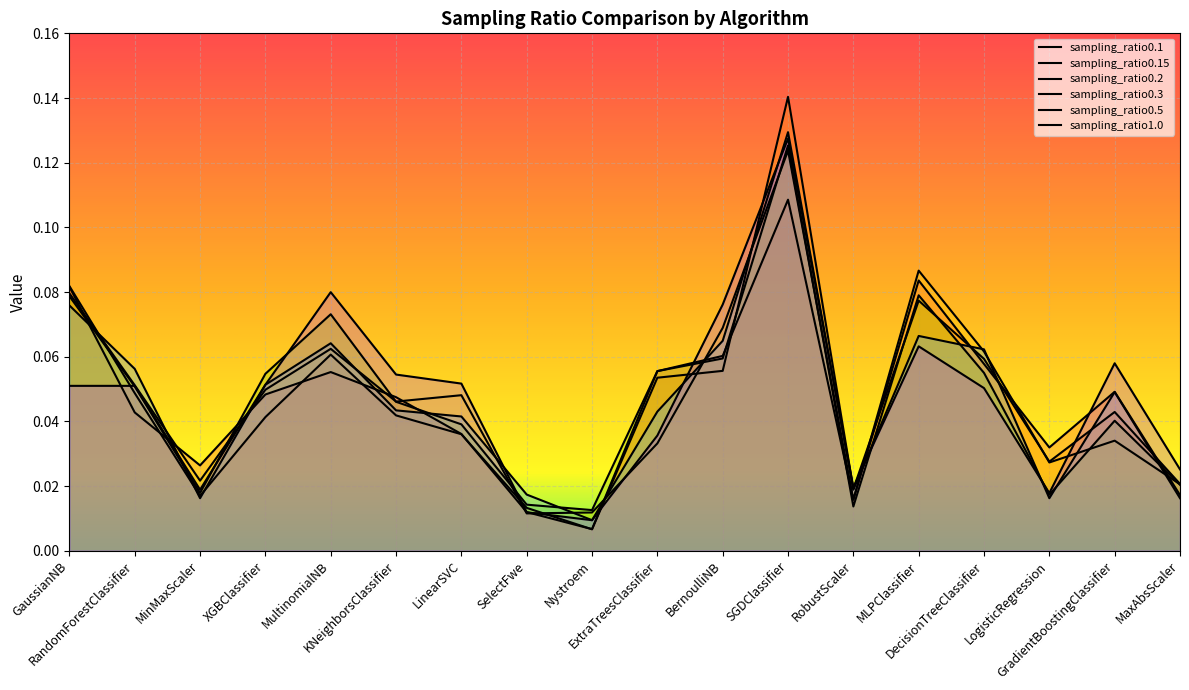

Which label corresponds to the smallest value in the chart?

Nystroem